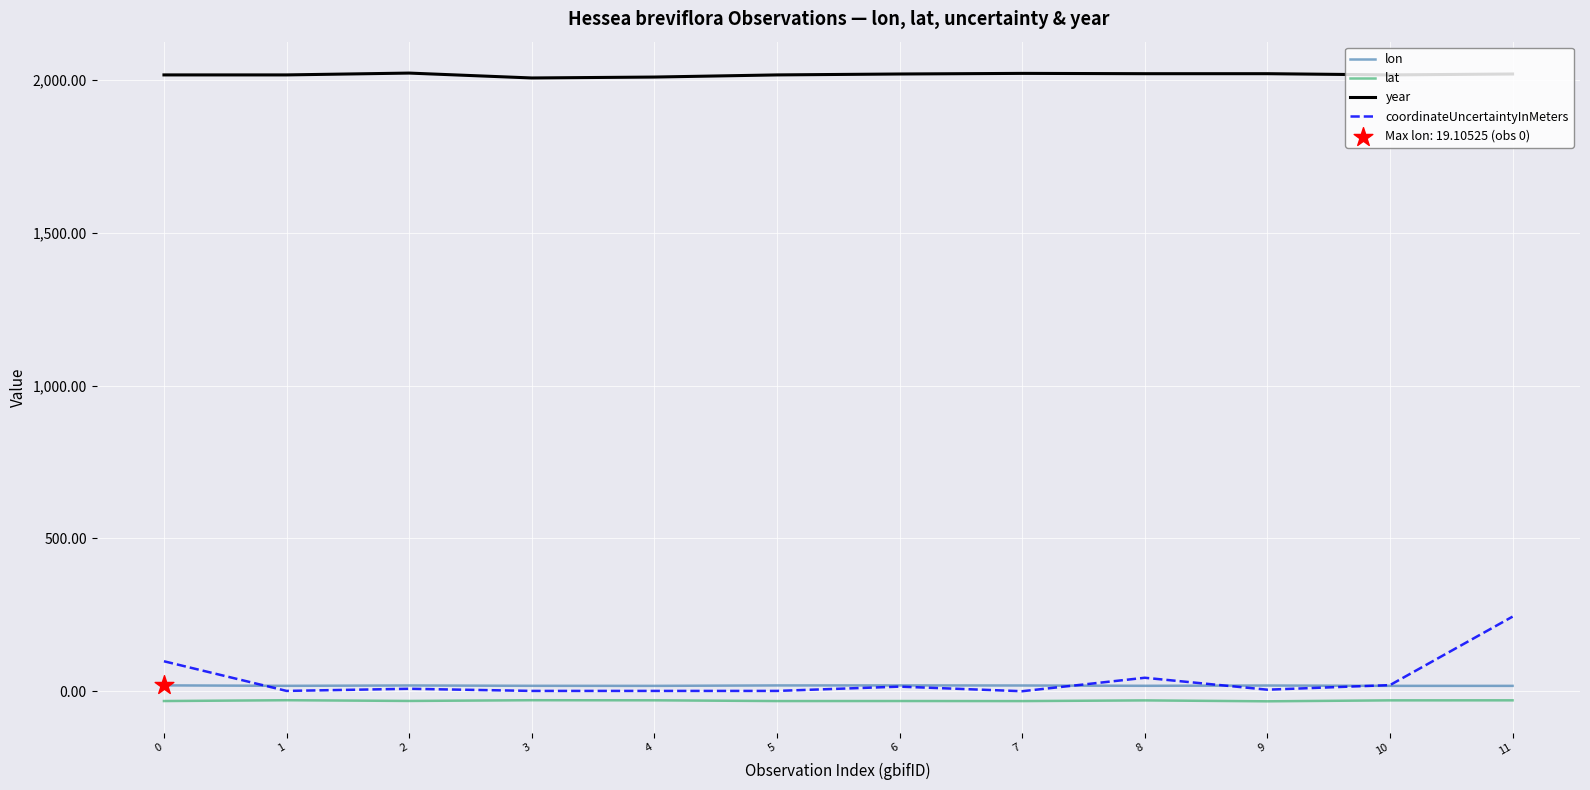

Which series has the largest total across all categories?

year